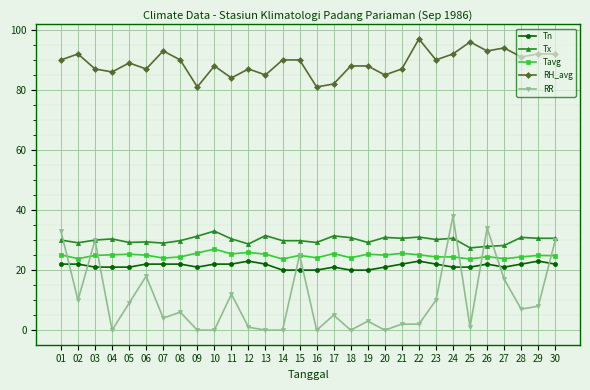

Rank the series by their maximum value, from highest to lowest.

RH_avg, RR, Tx, Tavg, Tn